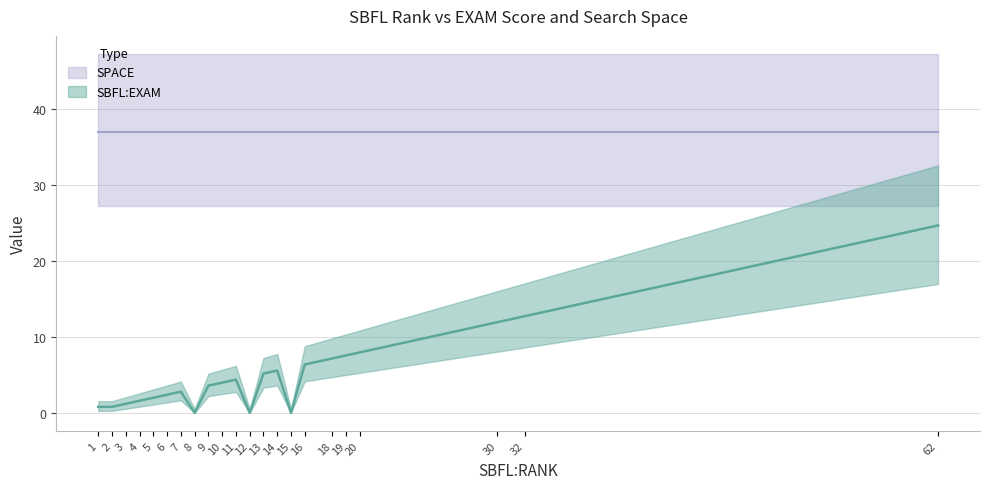

Which category has the highest value across all series?

62